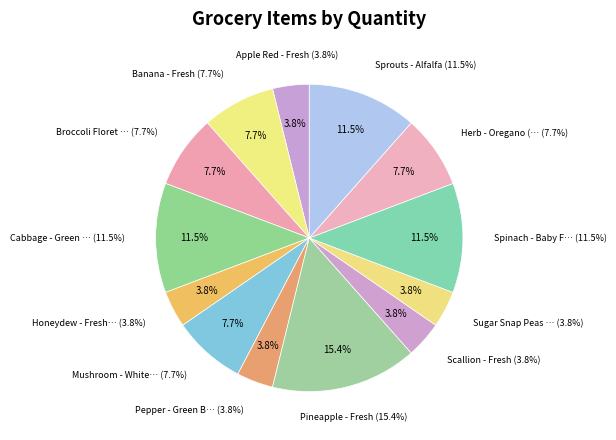

Is it true that Sugar Snap Peas - Fresh is 4% of the pie?

True